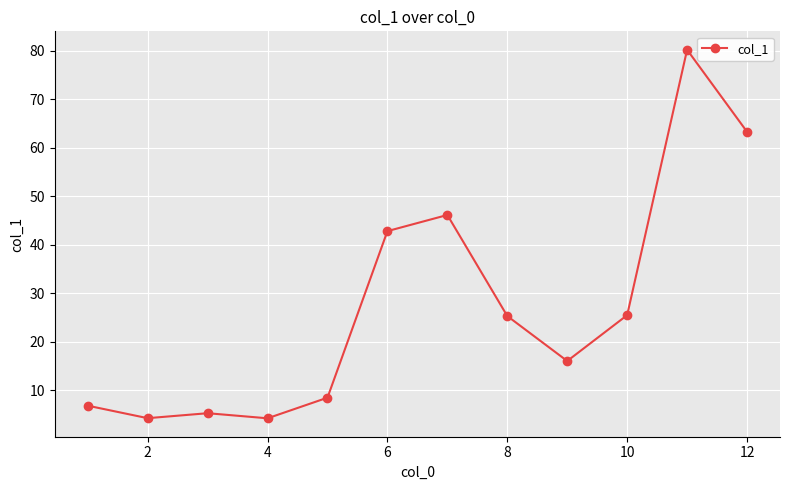

How many data points are less than 25?

6